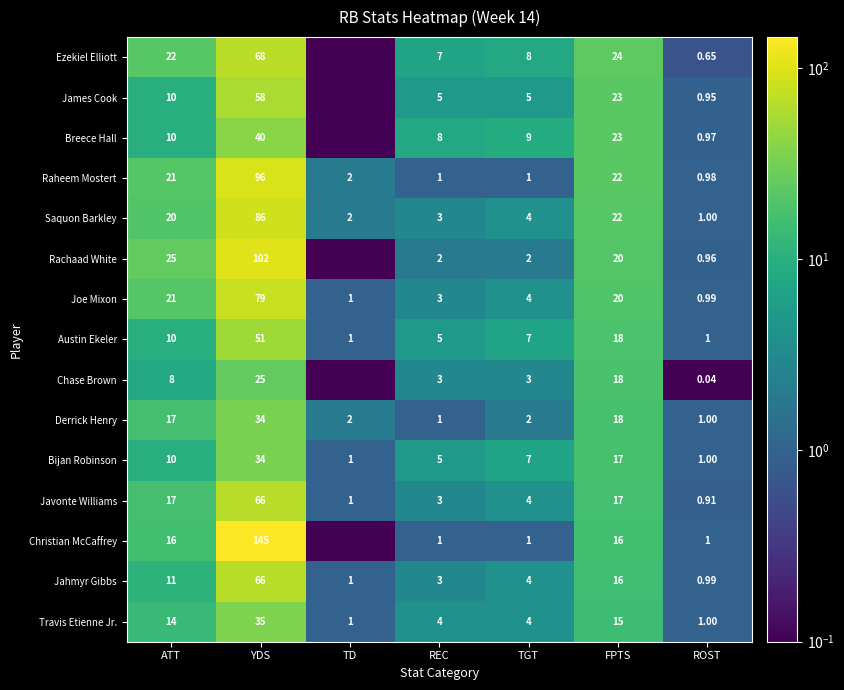

What is the spread (max minus min) of values at ROST?

1.0